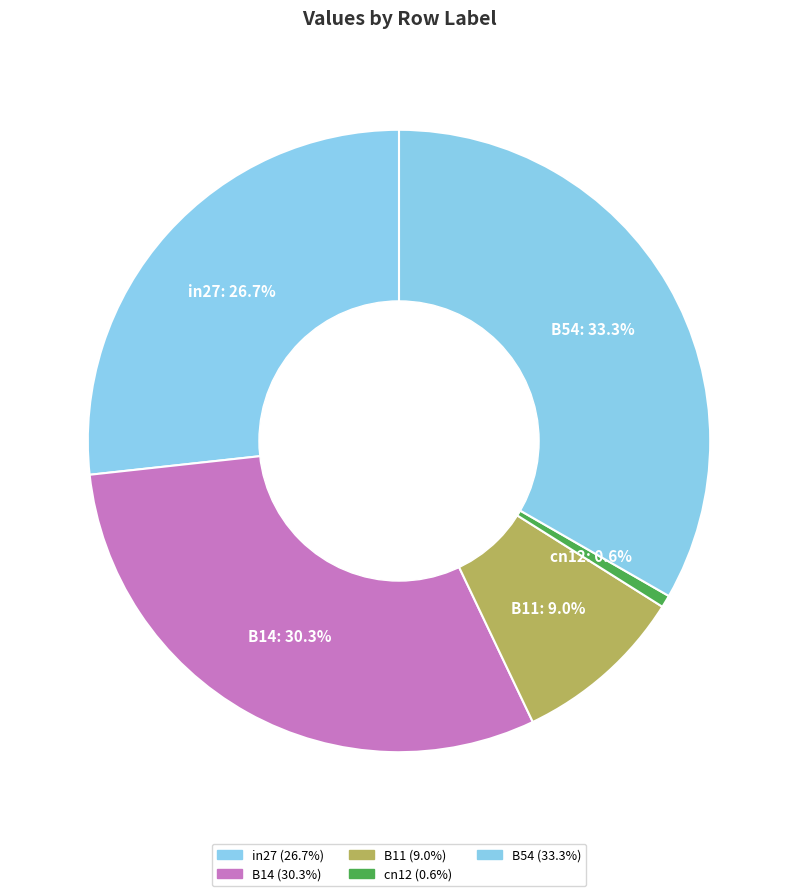

What is the total percentage of B14 and B11?

39.3%